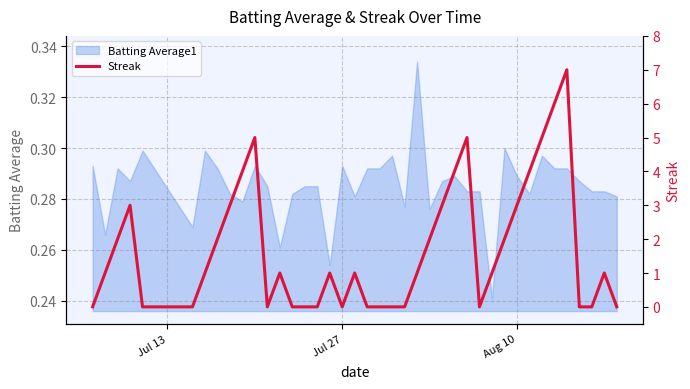

The Batting Average1 series shows 0.4 at Aug 10. True or false?

False